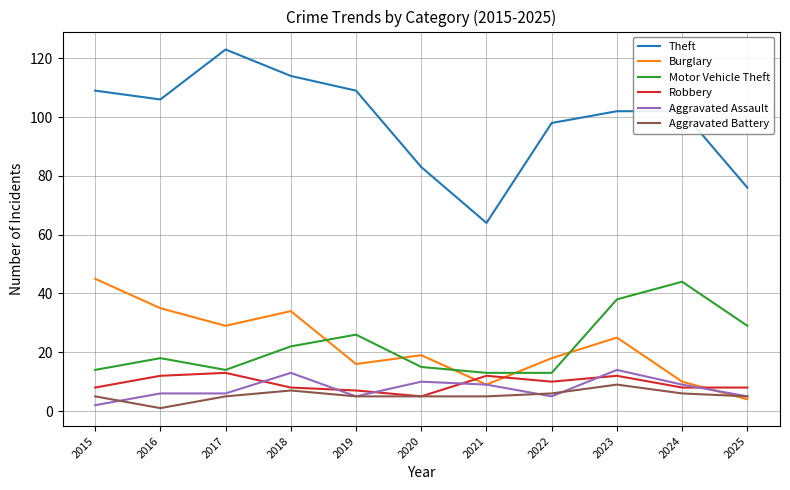

Is the value of Motor Vehicle Theft at 2024 greater than the value of Aggravated Assault at 2022?

Yes